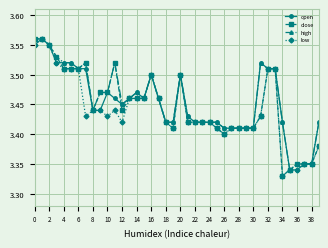

At how many categories does at least one series exceed 3?

40